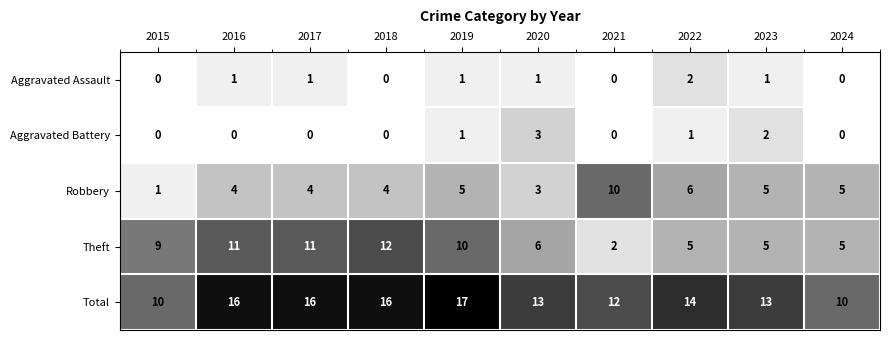

At how many categories does at least one series exceed 11?

8